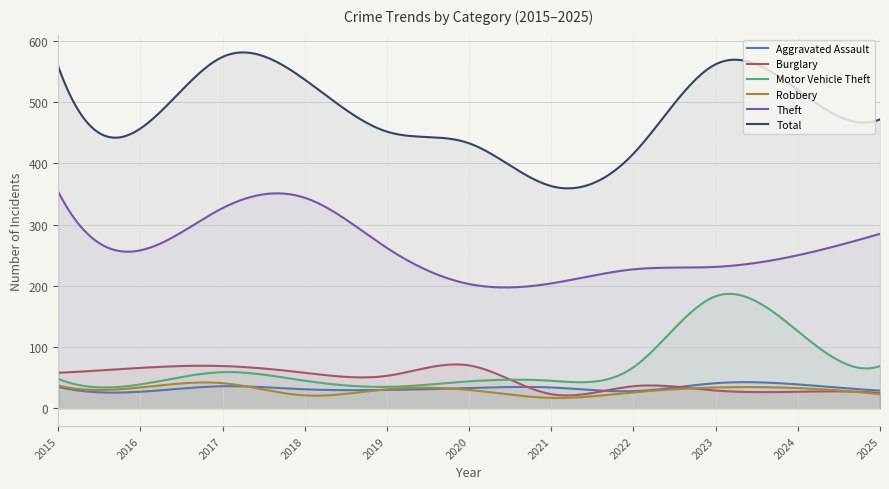

At which category does Theft reach its first local peak?

2018